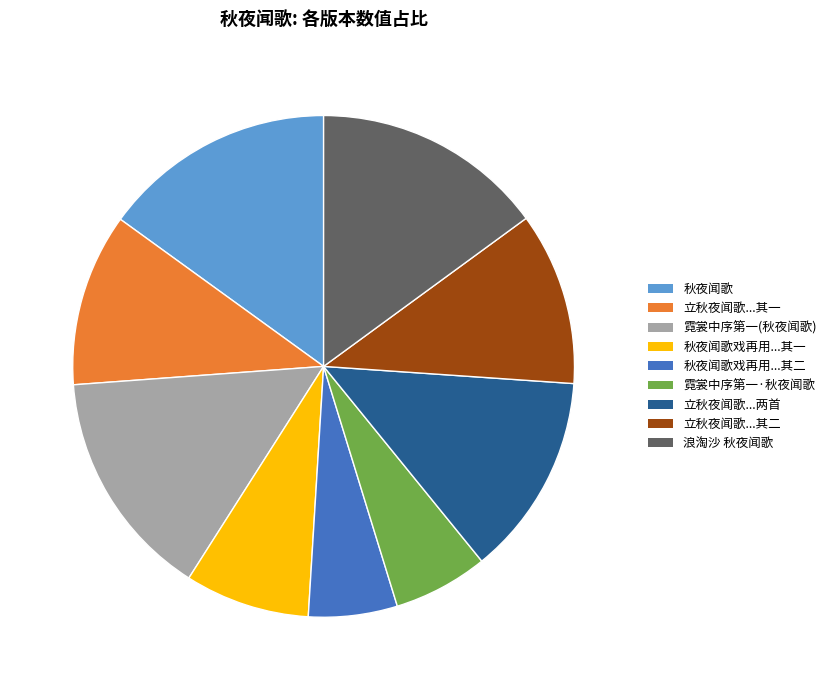

The 立秋夜闻歌...其二 slice represents 1% of the pie. True or false?

False